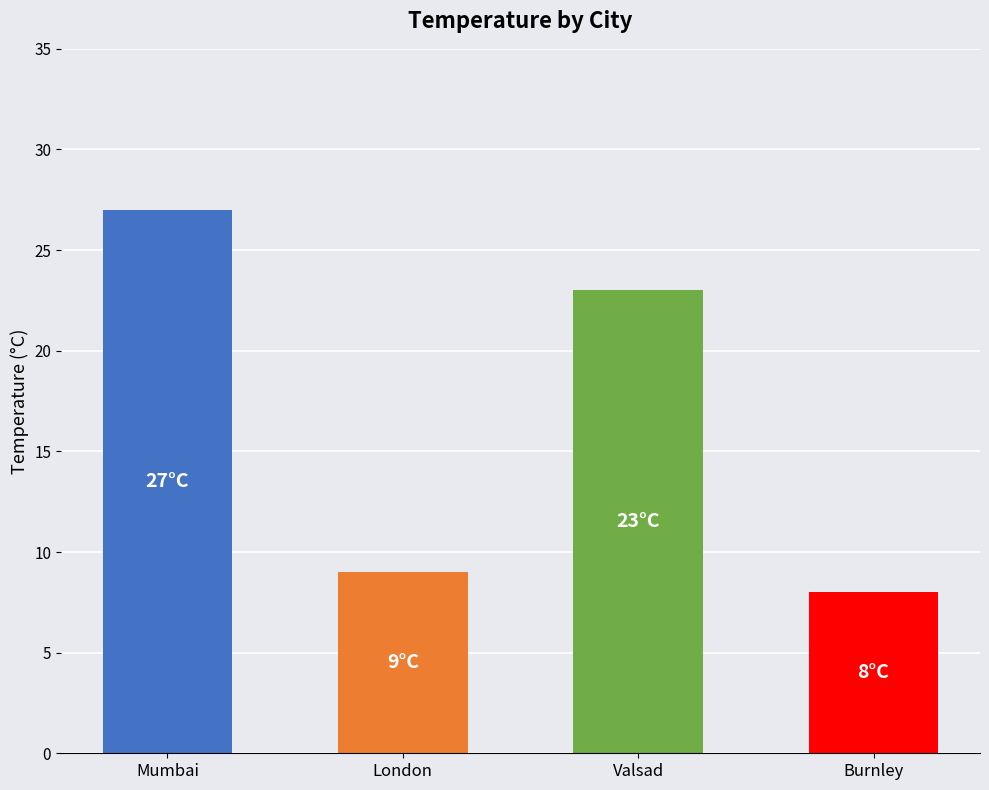

What is the sum of all values?

67